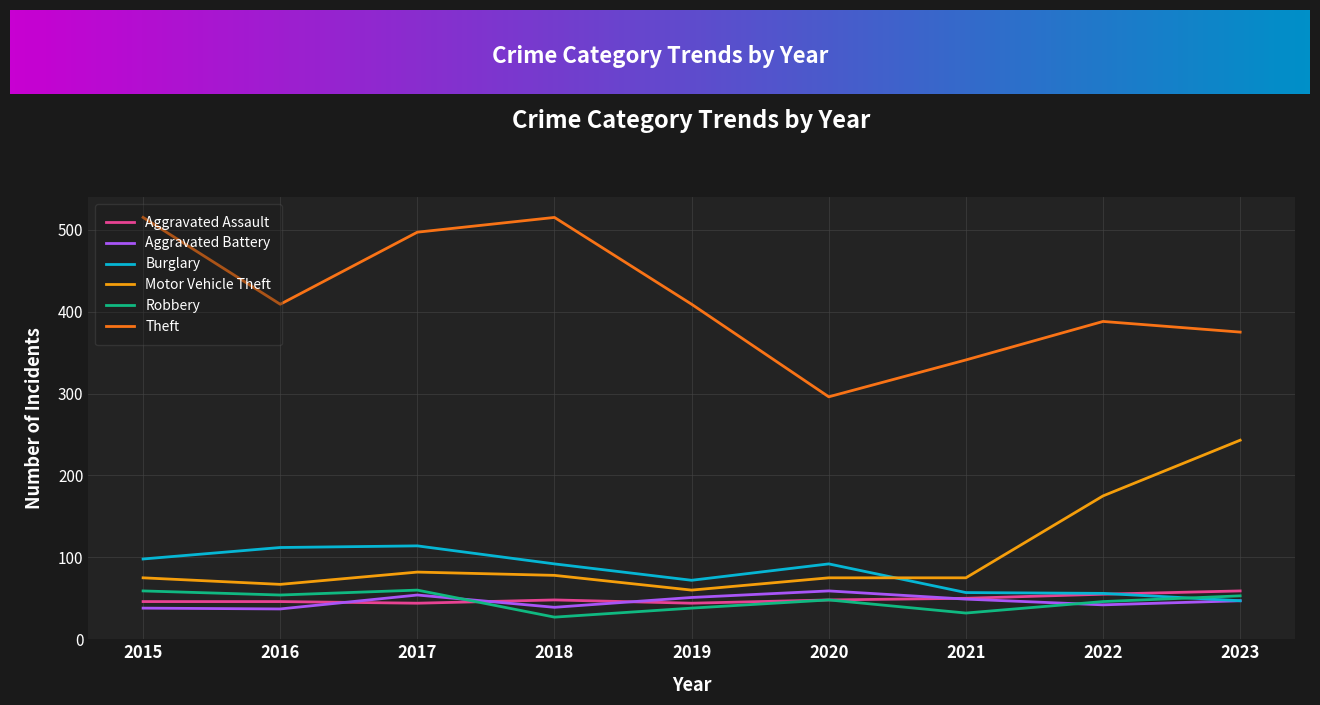

What are all the series names shown in the legend?

Aggravated Assault, Aggravated Battery, Burglary, Motor Vehicle Theft, Robbery, Theft